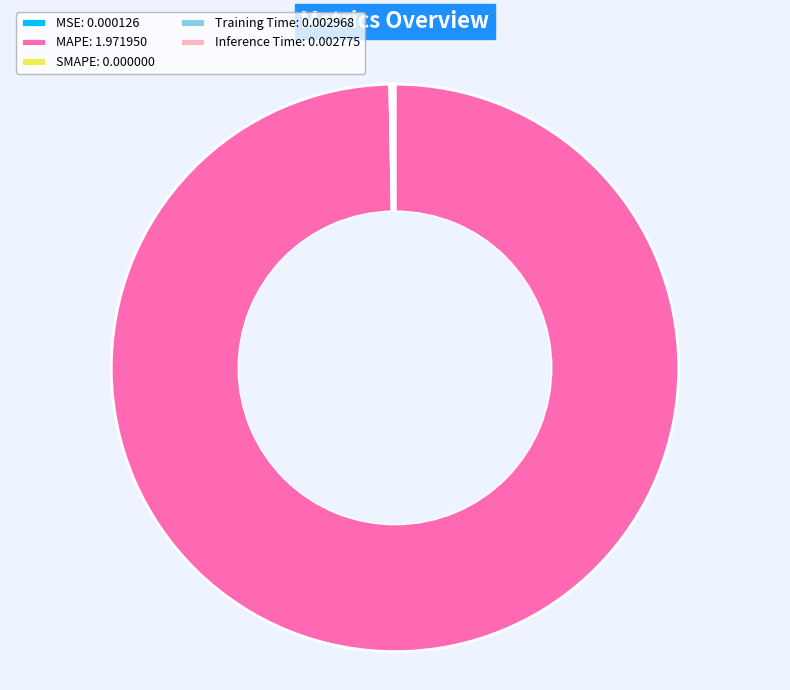

Does MAPE represent more than half of the total?

Yes